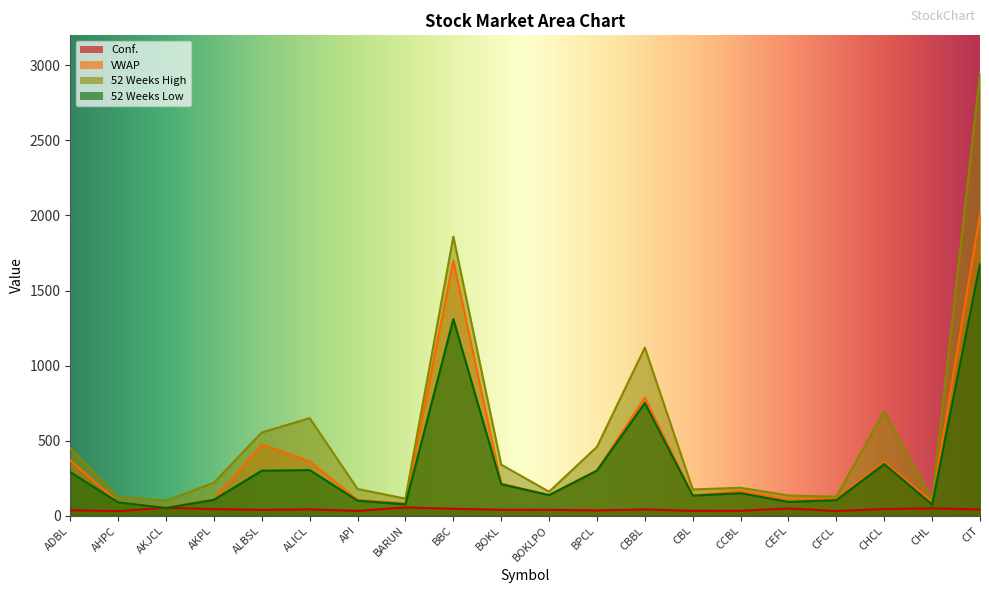

In 52 Weeks High, how many points are lower than both neighbors (excluding endpoints)?

6